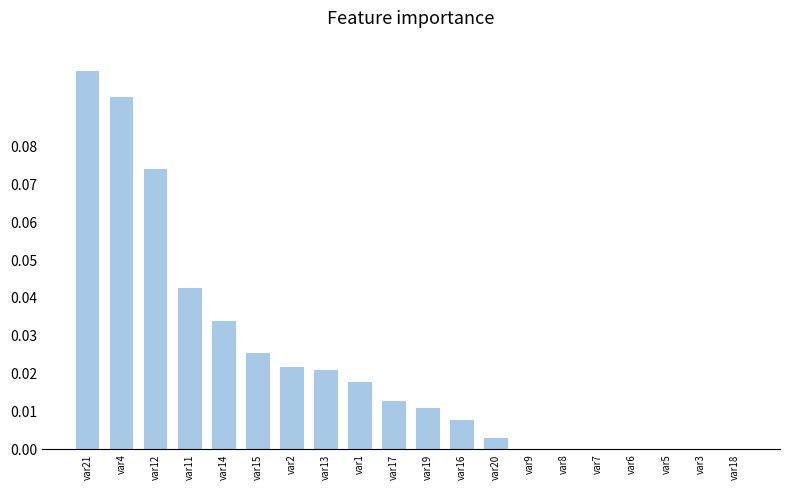

Is it true that the value at var5 is 0.0?

True